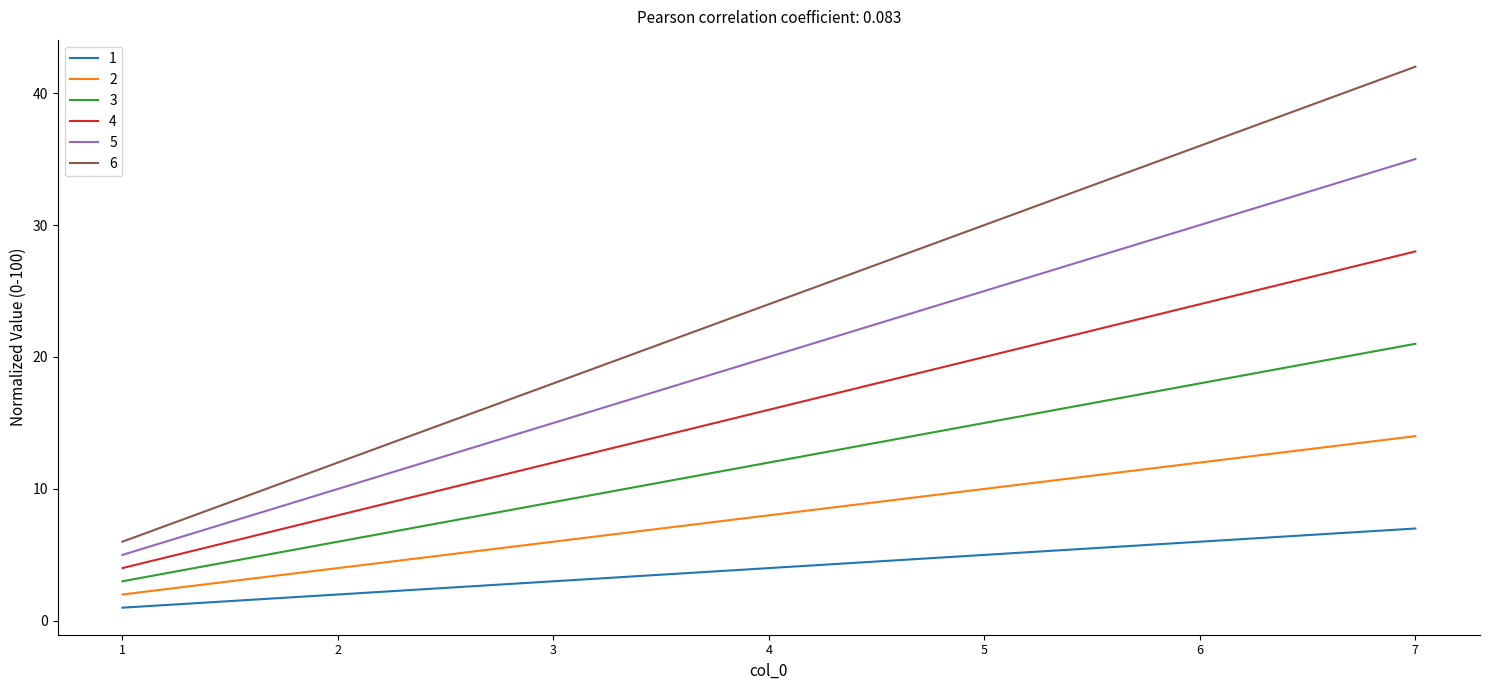

Is the value of 6 at 4 greater than the value of 3 at 1?

Yes